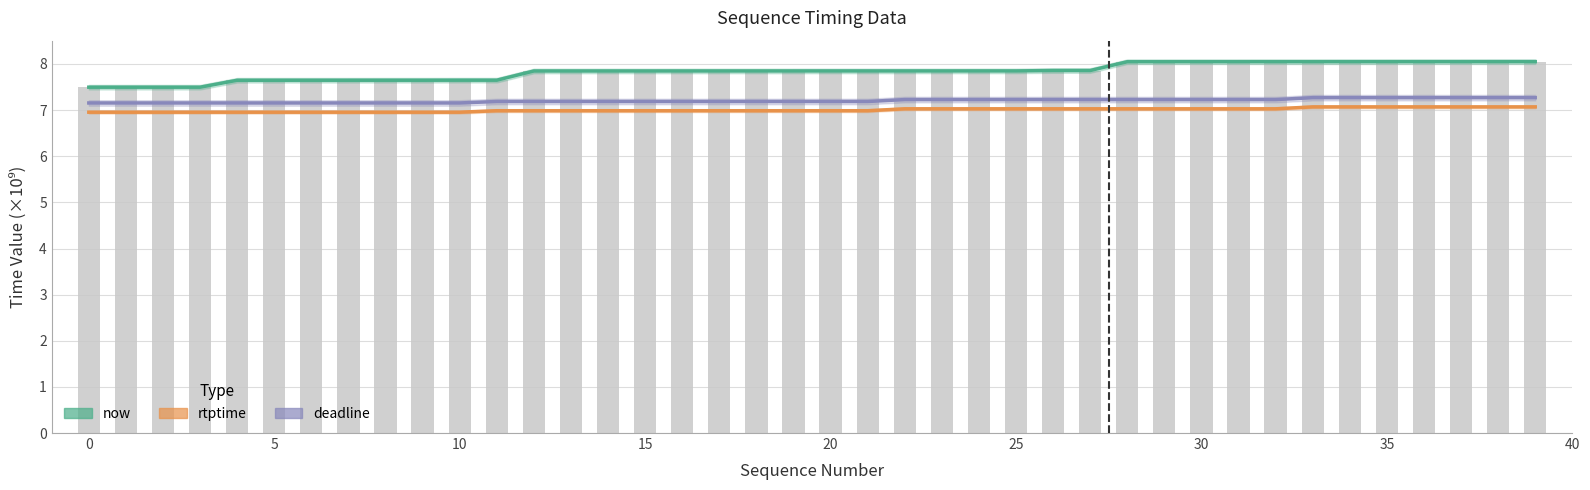

How many bars are there in each group?

3